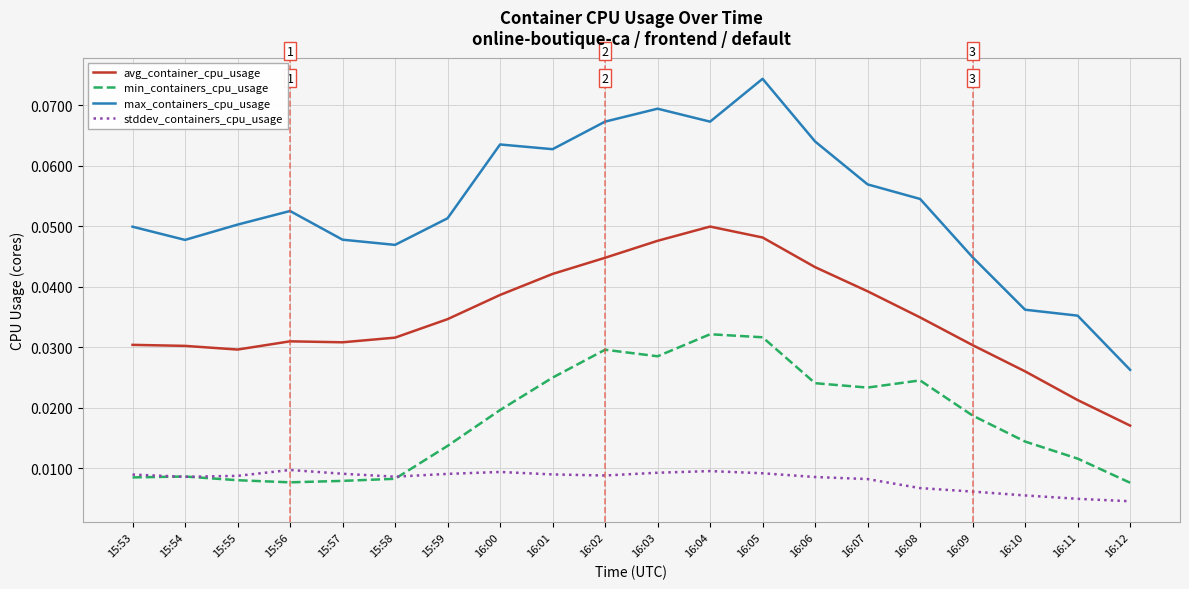

Rank the series by their average value, from lowest to highest.

stddev_containers_cpu_usage, min_containers_cpu_usage, avg_container_cpu_usage, max_containers_cpu_usage